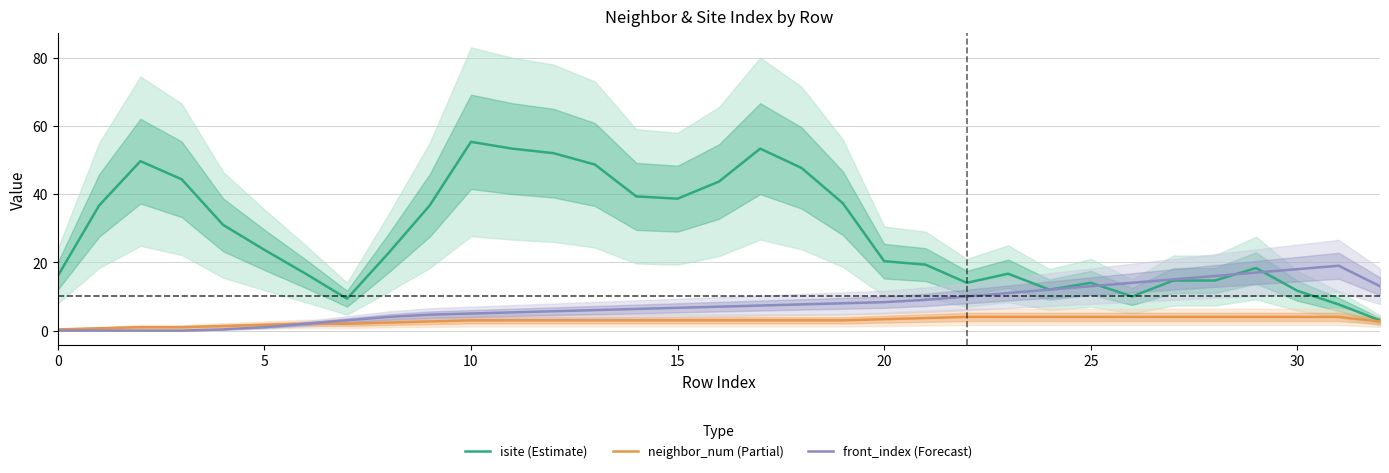

At how many categories does at least one series exceed 22?

17